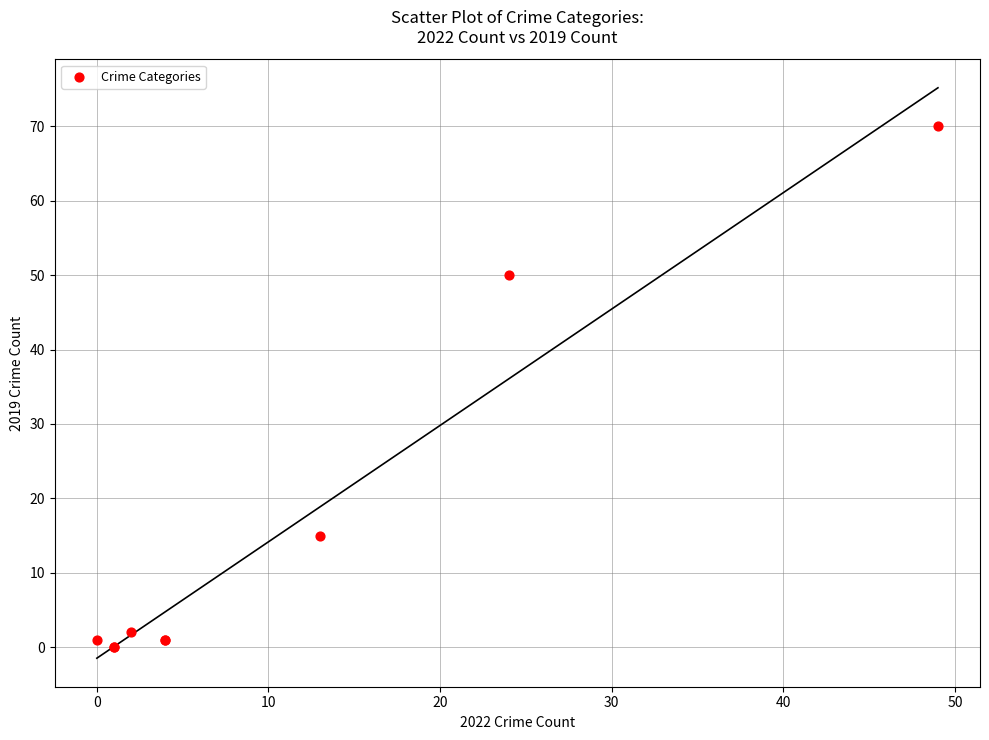

What Y value in the scatter plot is closest to 35?

50